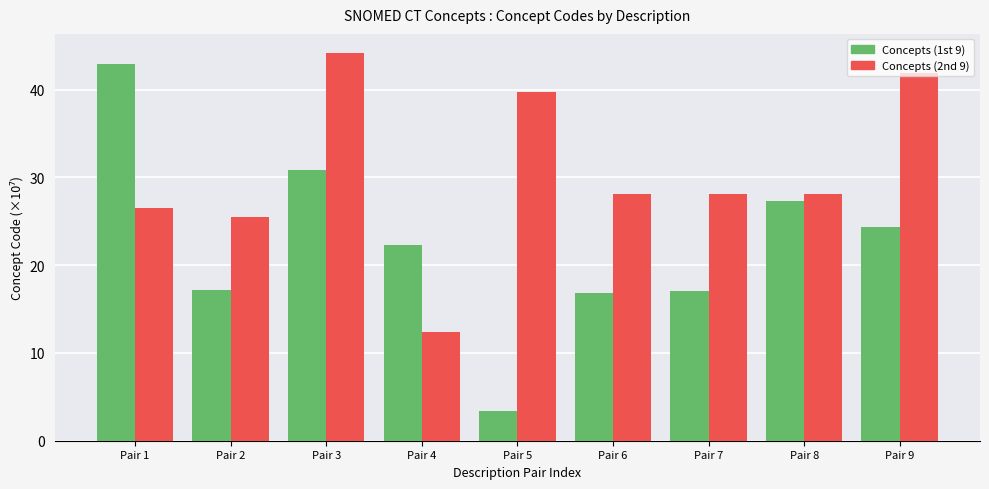

What is the total value across all series at Pair 5?

43.2